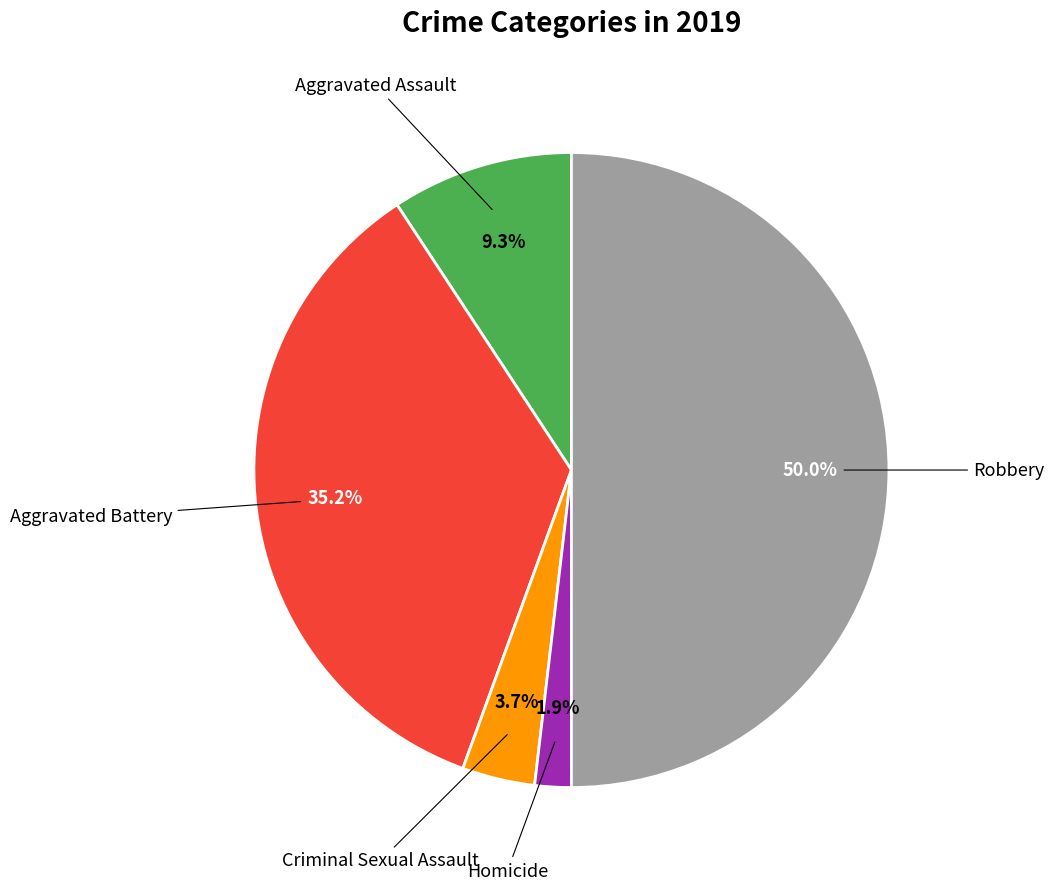

How many slices are in this pie chart?

5